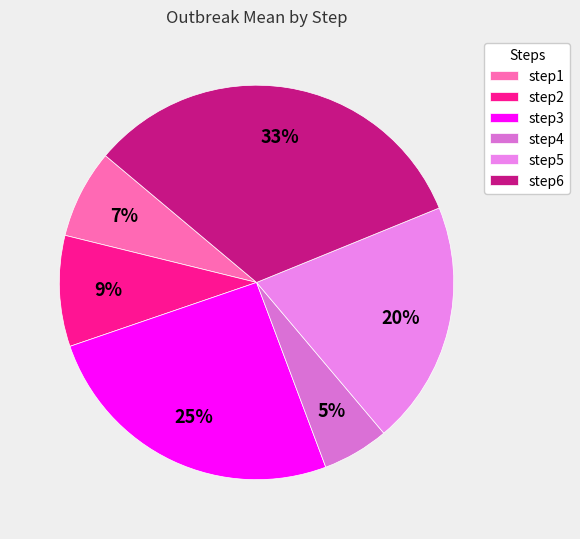

Combined, do step1 and step6 account for over 50%?

No